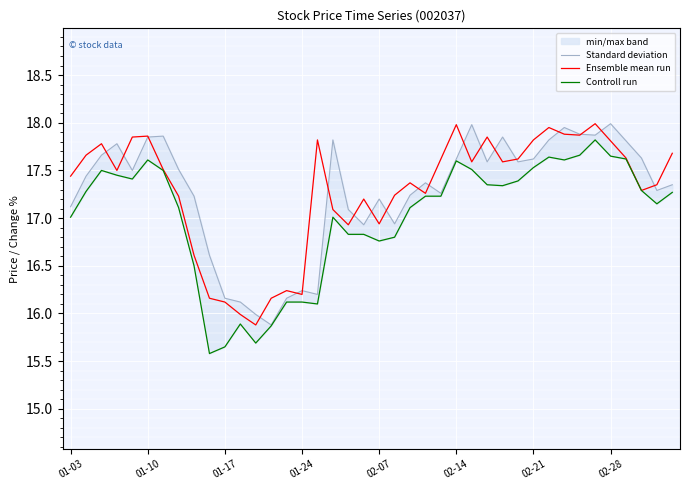

At which label does Standard deviation first exceed 17?

01-03